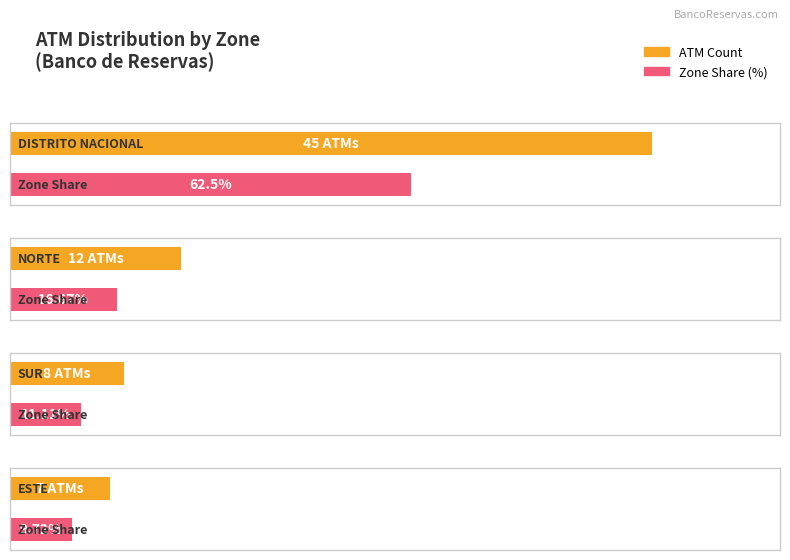

Between NORTE and ESTE, which is larger?

NORTE